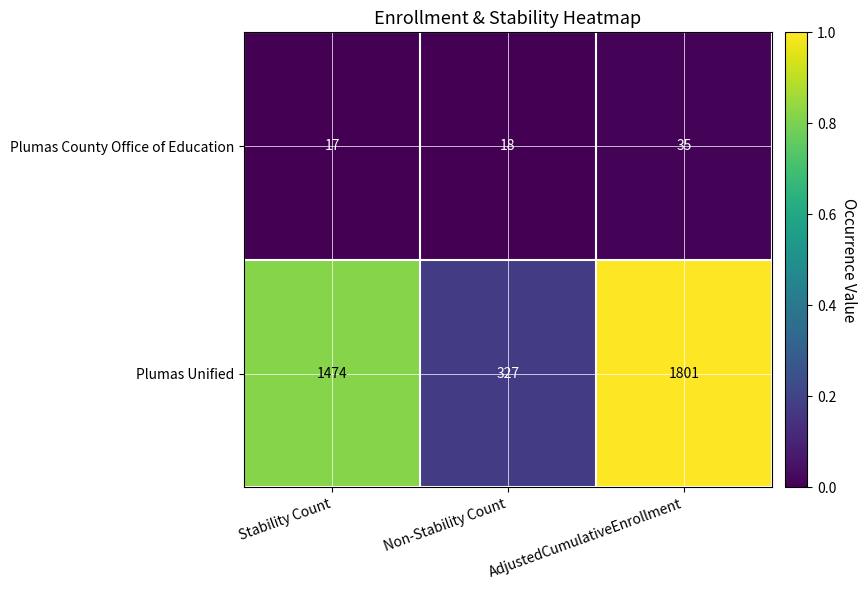

What is the difference between the highest and lowest values at Non-Stability Count?

309